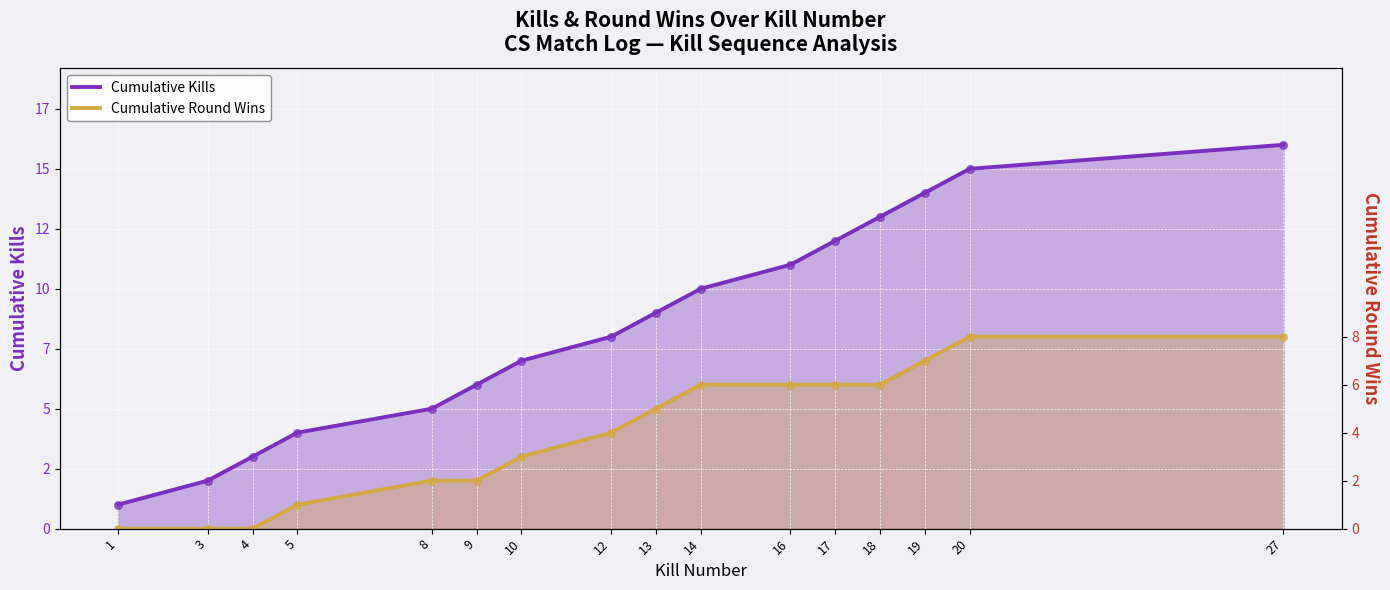

At how many categories does at least one series exceed 14?

2